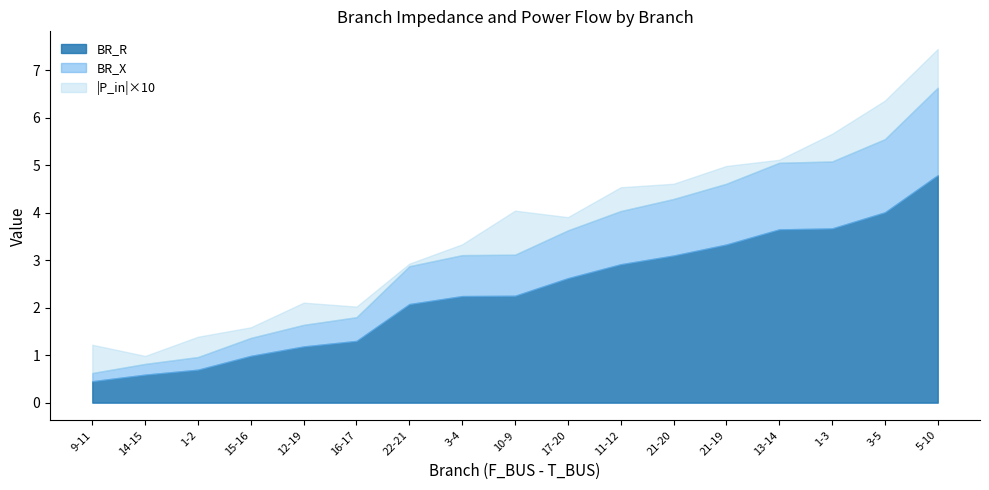

What is the maximum value for BR_R?

4.8